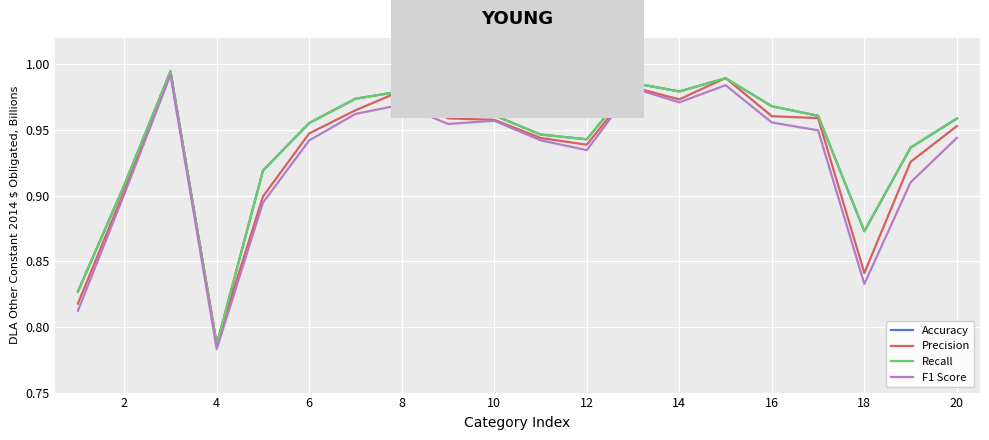

Is this an area chart (filled region under the line)?

No